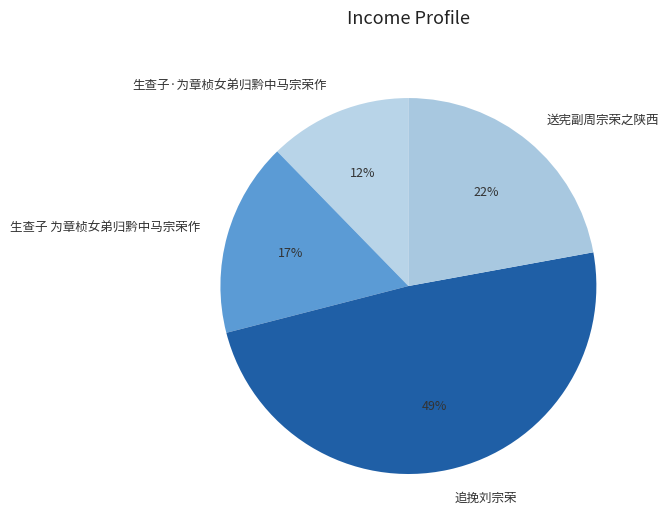

To the nearest percent, what portion does 追挽刘宗荣 represent?

49%